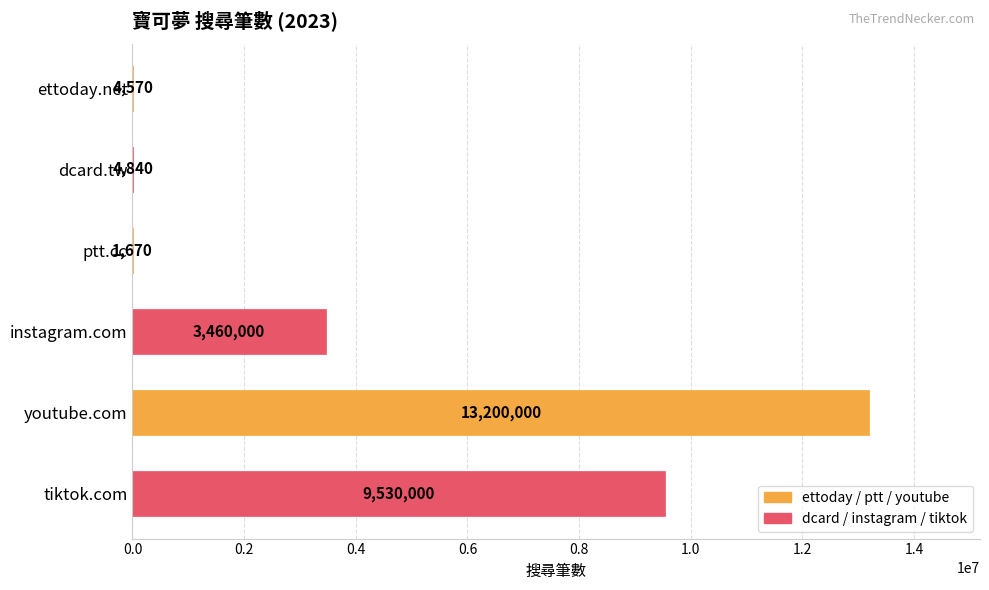

True or false: the data shows 4570 at ettoday.net.

True